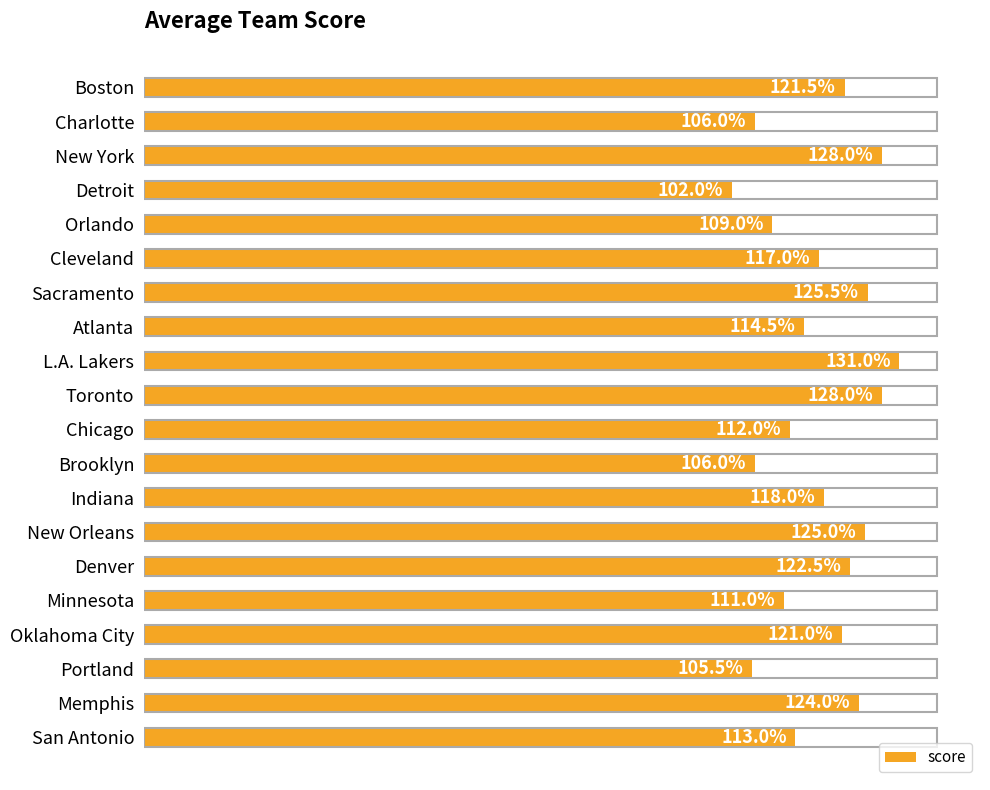

Which category has the highest value across all series?

L.A. Lakers